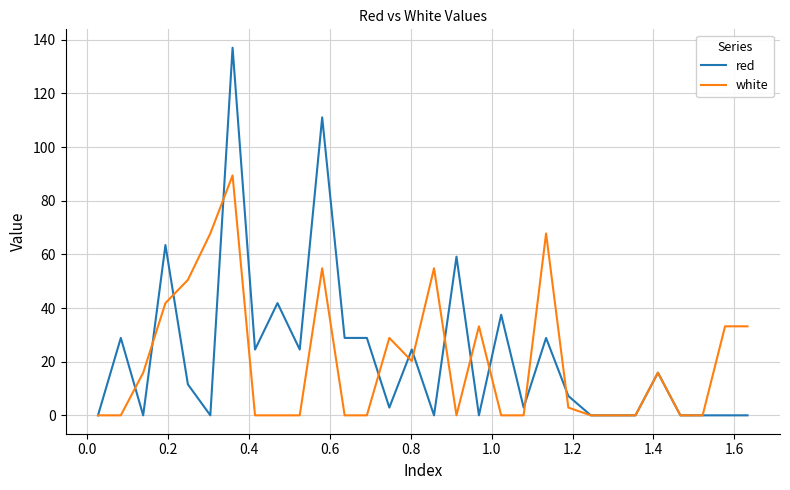

What is the greatest value displayed?

137.1